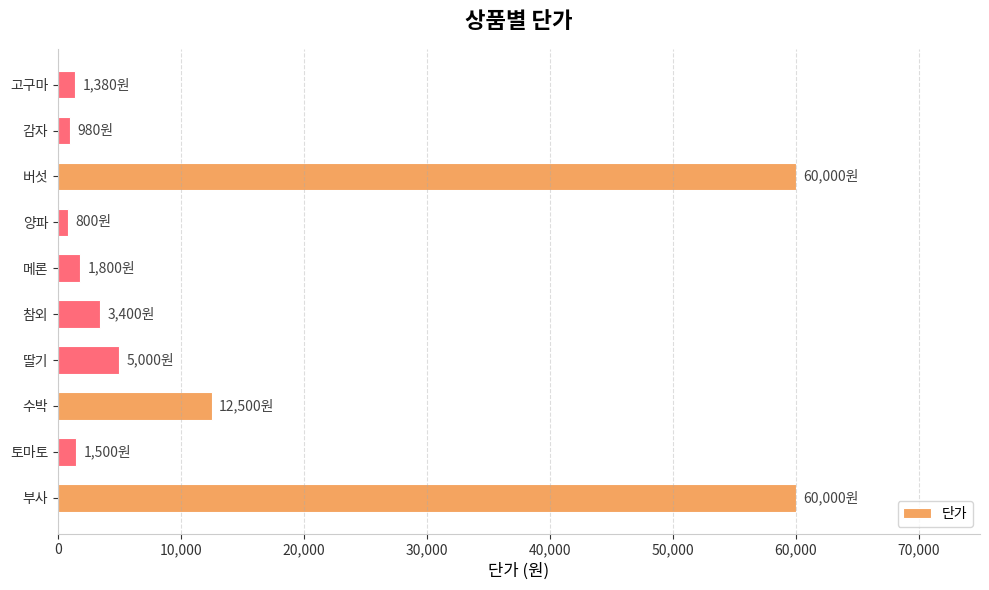

What is the maximum value shown in the chart?

60000